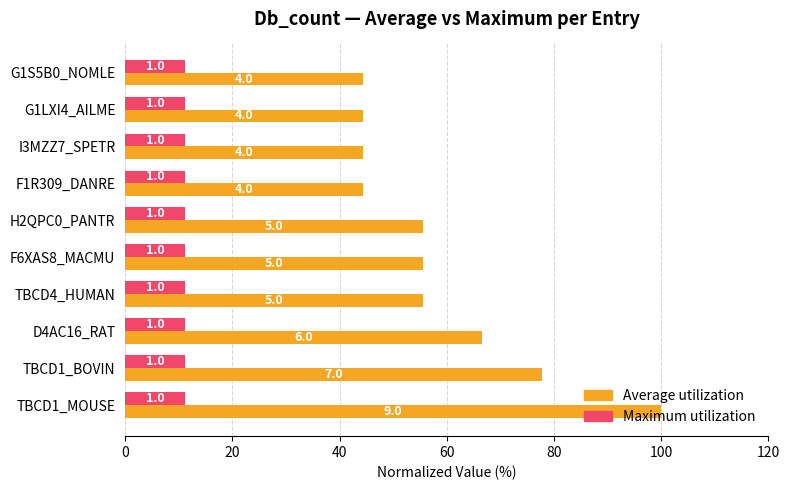

List the series in order of their overall mean, lowest first.

Maximum utilization, Average utilization